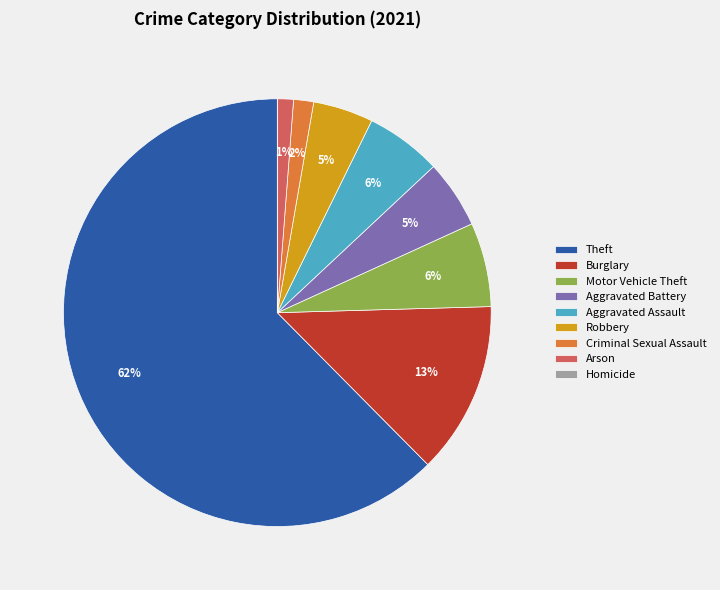

To the nearest percent, what is the difference between the Robbery and Burglary slice percentages?

8%